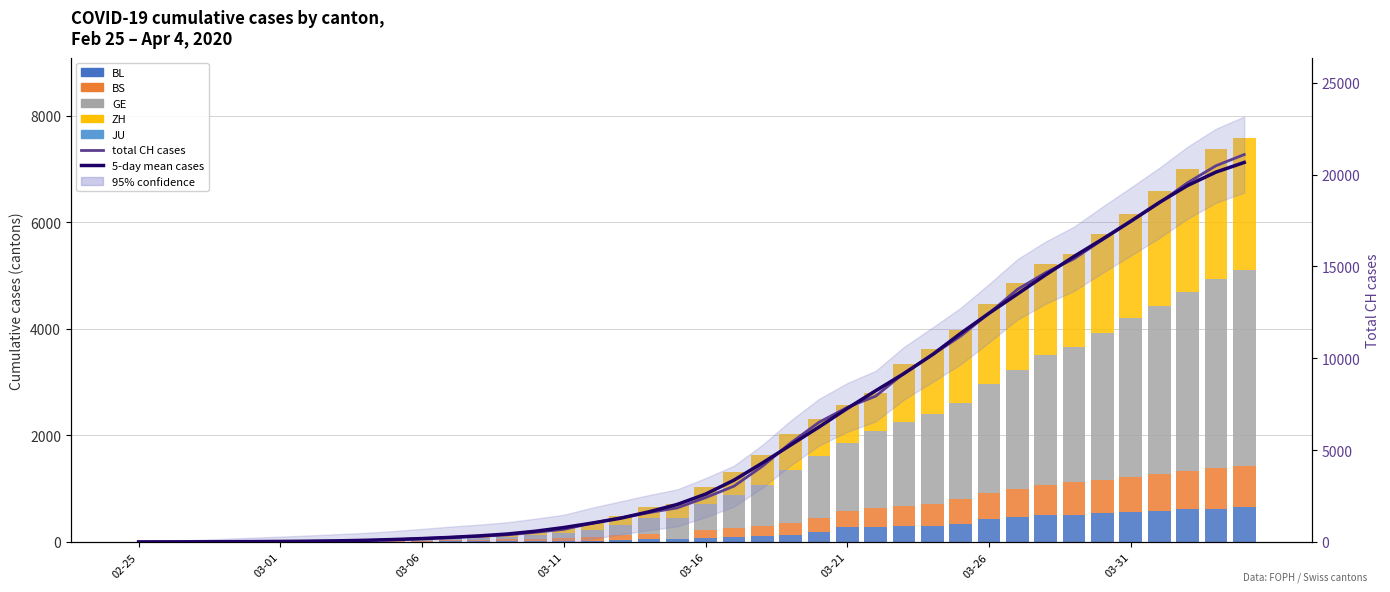

Rank the series at 03-11 from lowest to highest value.

BL, BS, GE, ZH, CH